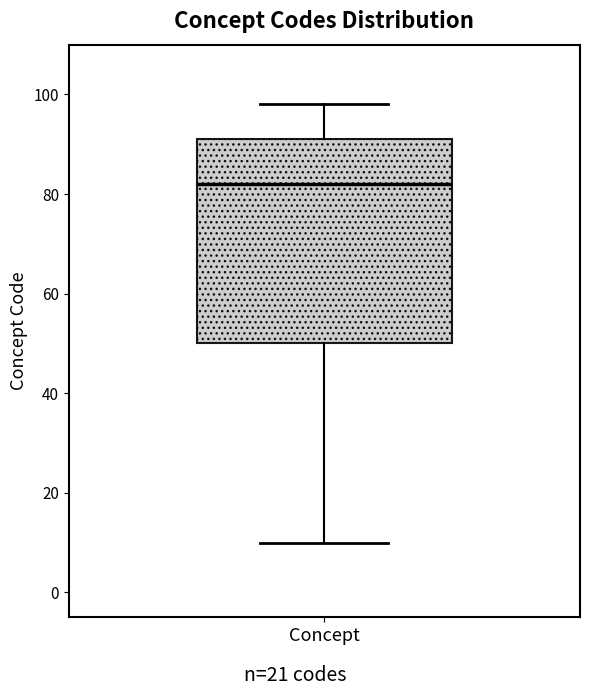

Read this box plot against the y-axis: the position of the median line, the range covered by the box, and the ends of both whiskers. The values are not printed on the chart, so give them approximately, as read against the axis.

median 82, box 50 to 92, whiskers 10 to 98